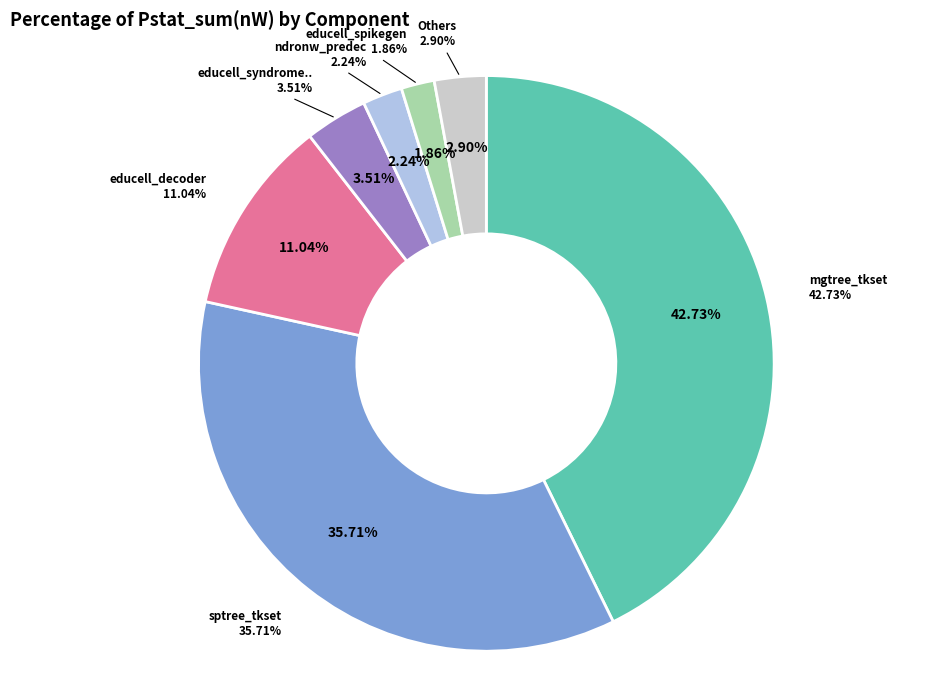

How much of the chart is everything except educell_syndromegen?

96.5%